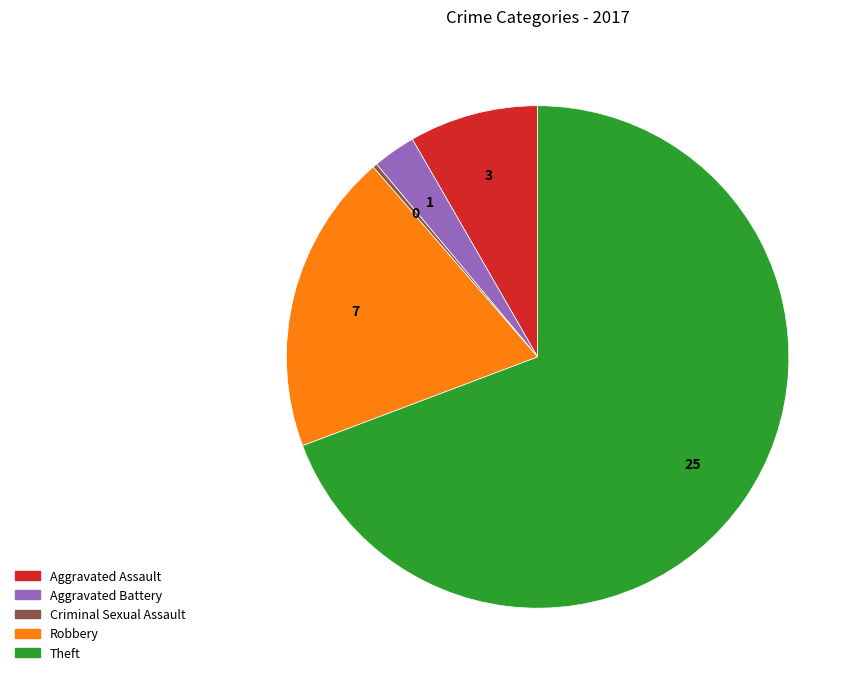

Which slice is the largest?

Theft